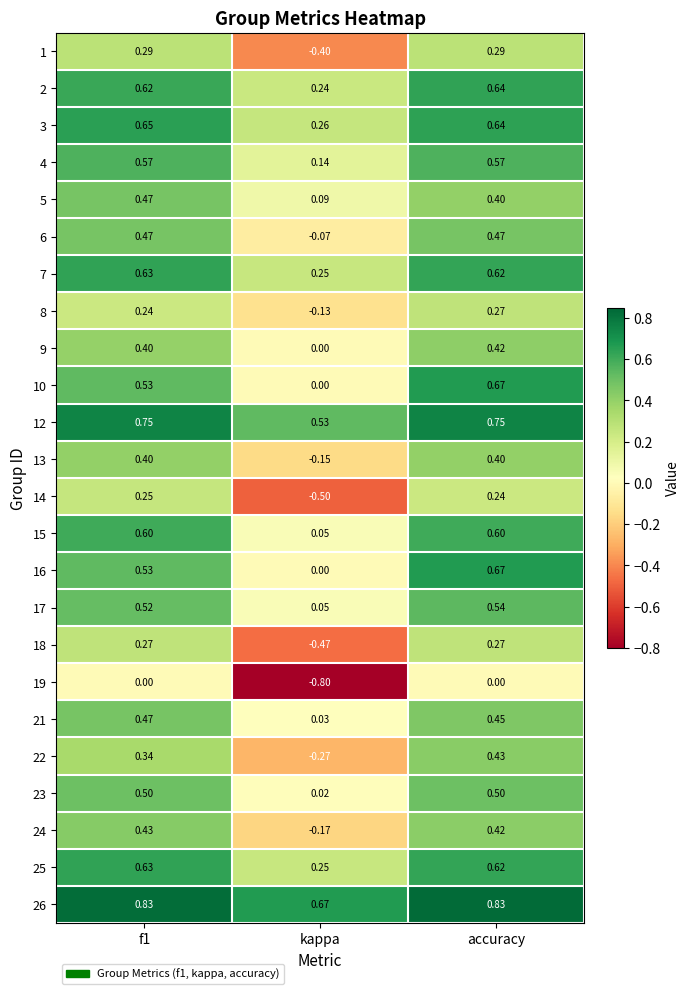

At which category is the sum across all series the highest?

accuracy